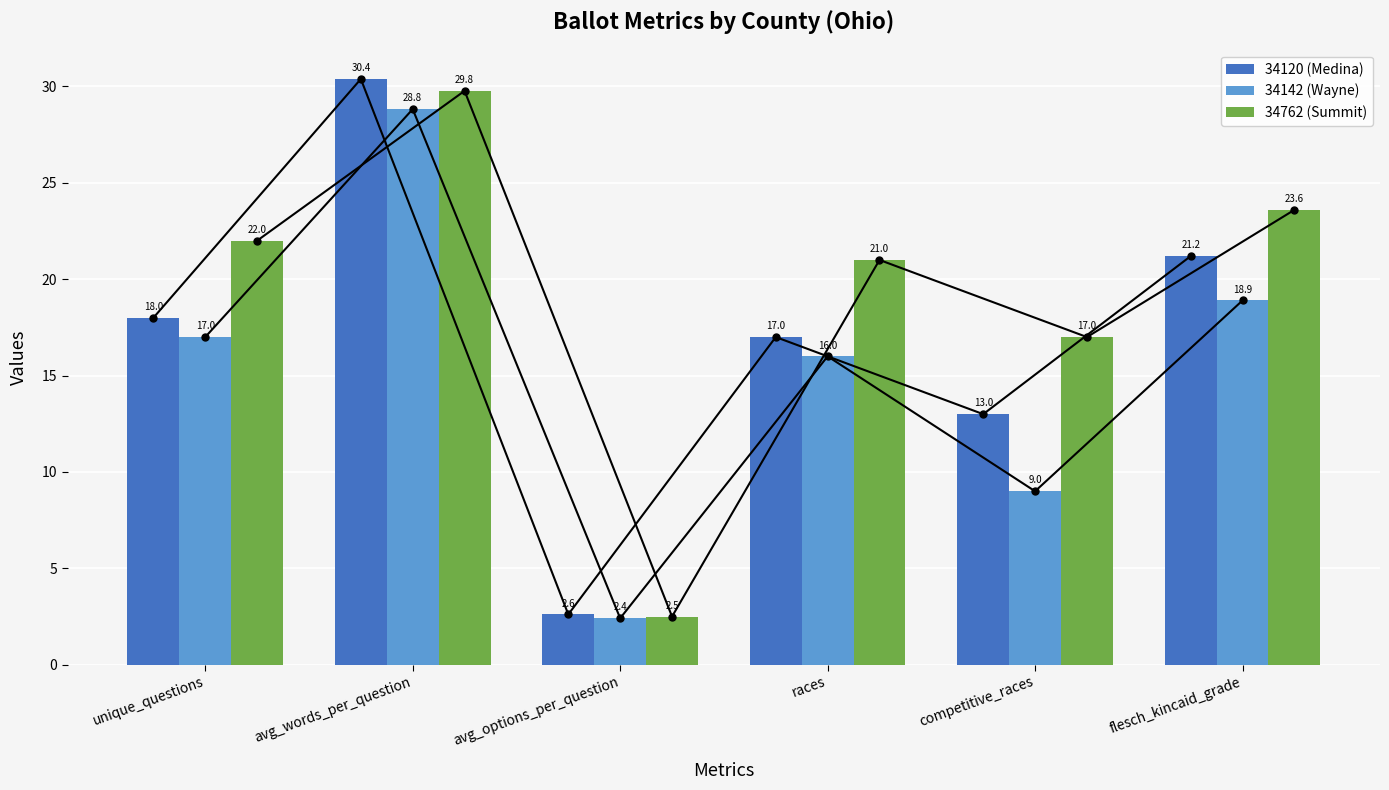

Does the chart contain stacked bars?

No